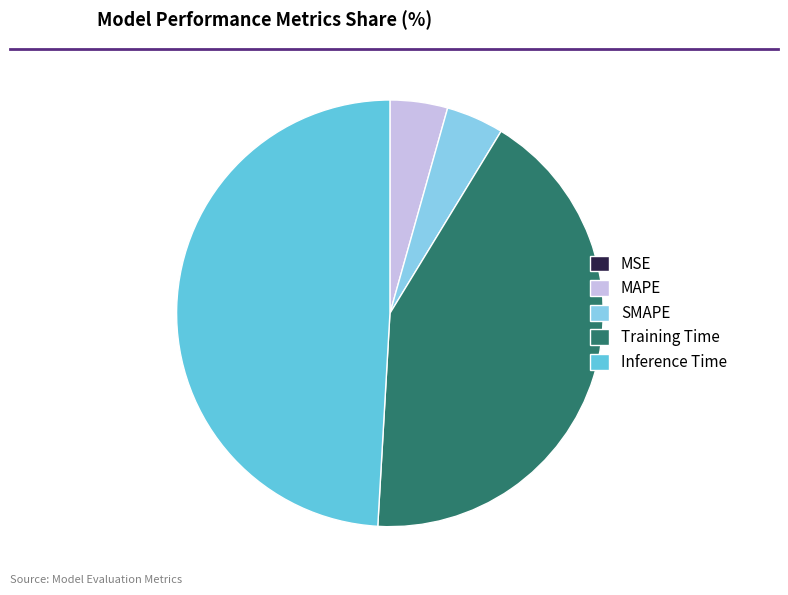

Is the sum of Inference Time and SMAPE greater than half?

Yes